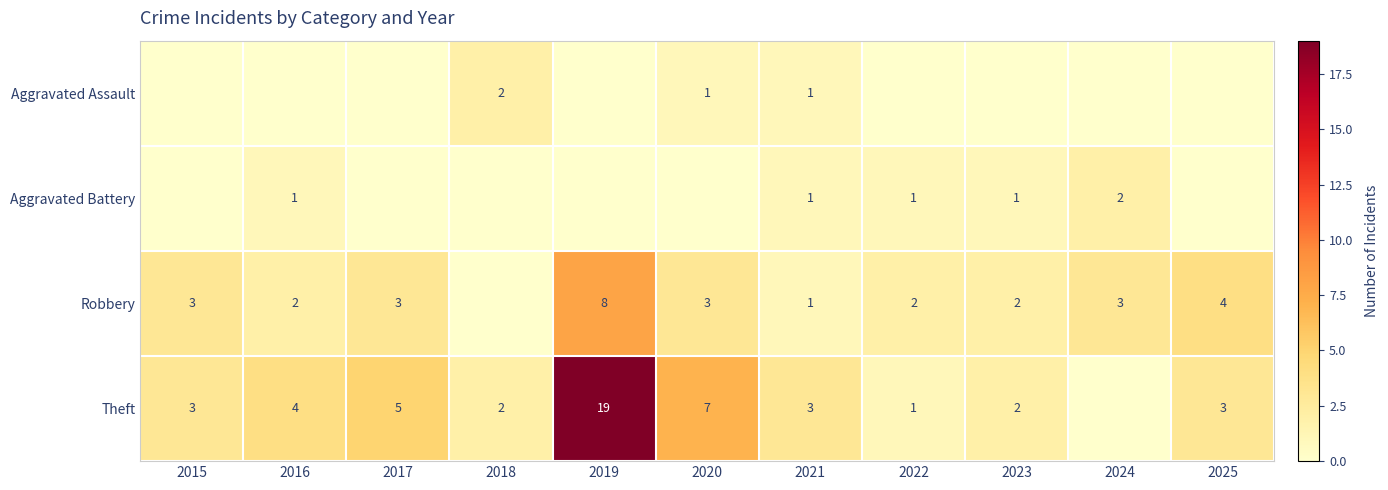

What is the spread (max minus min) of values at 2016?

4